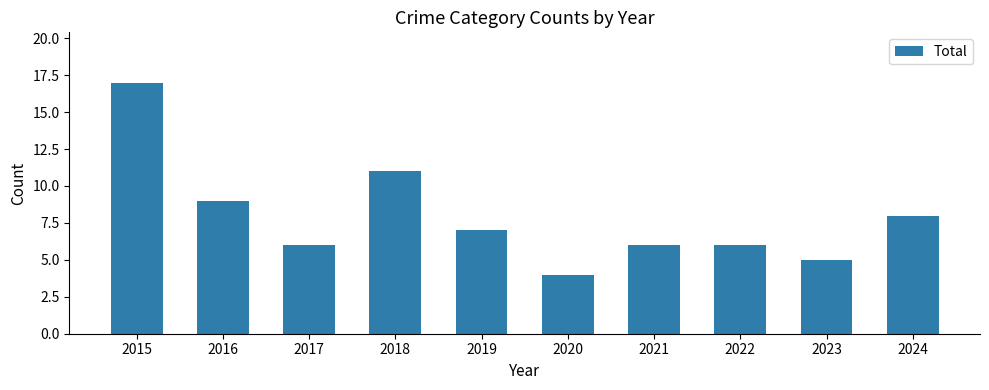

What is the value of the 1st bar from the left?

17